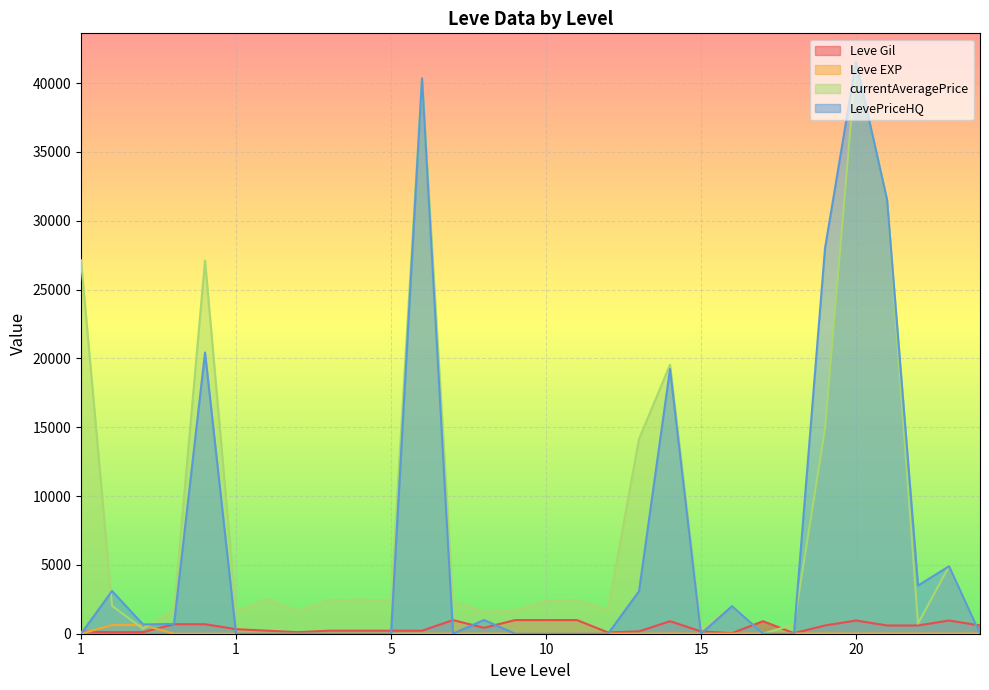

Between 5 and 15, which series saw the biggest shift?

currentAveragePrice